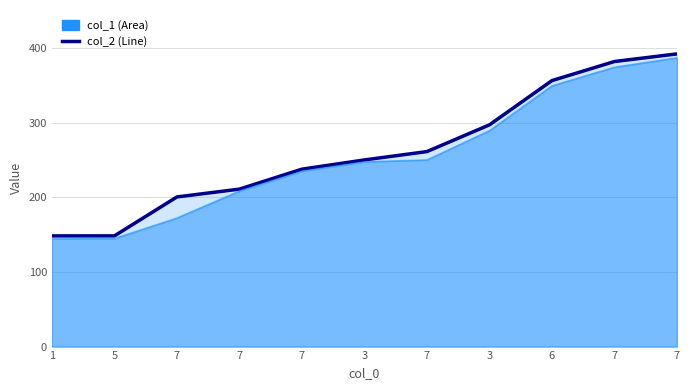

Count the number of values greater than 250.

6